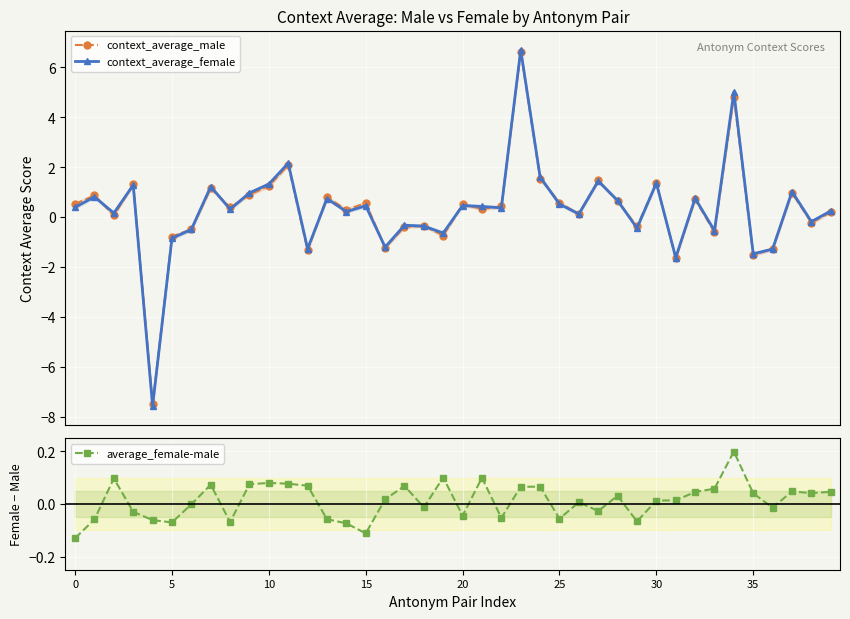

What is the lowest value of the context_average_male series?

-7.5